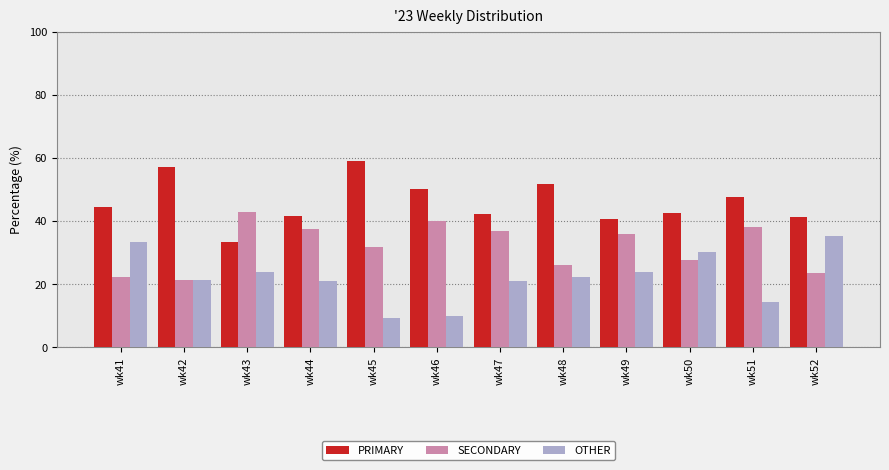

What is the minimum value shown in the chart?

9.1